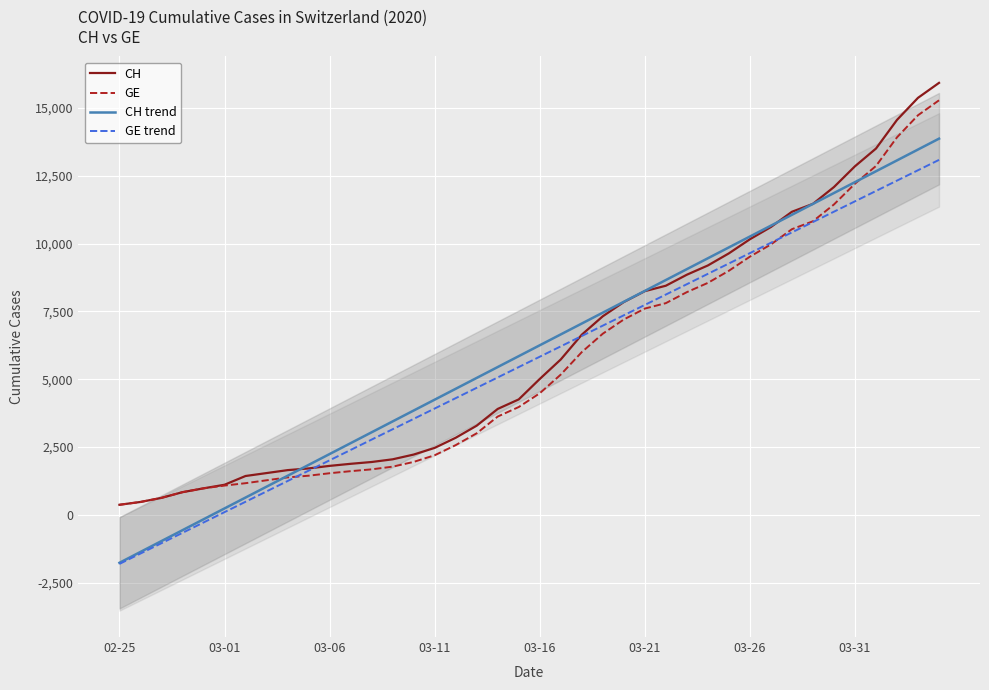

Which series has the largest total across all categories?

CH